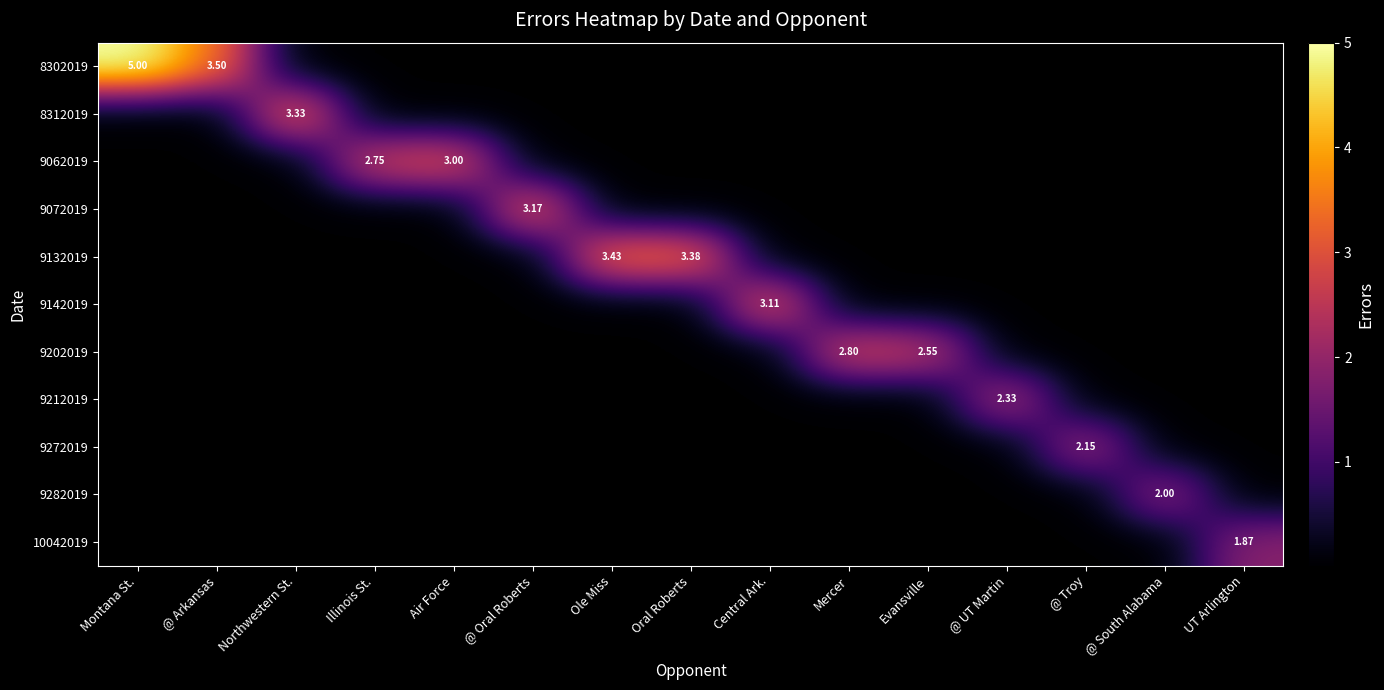

What is the difference between the maximum and minimum values in the 10042019 series?

1.9